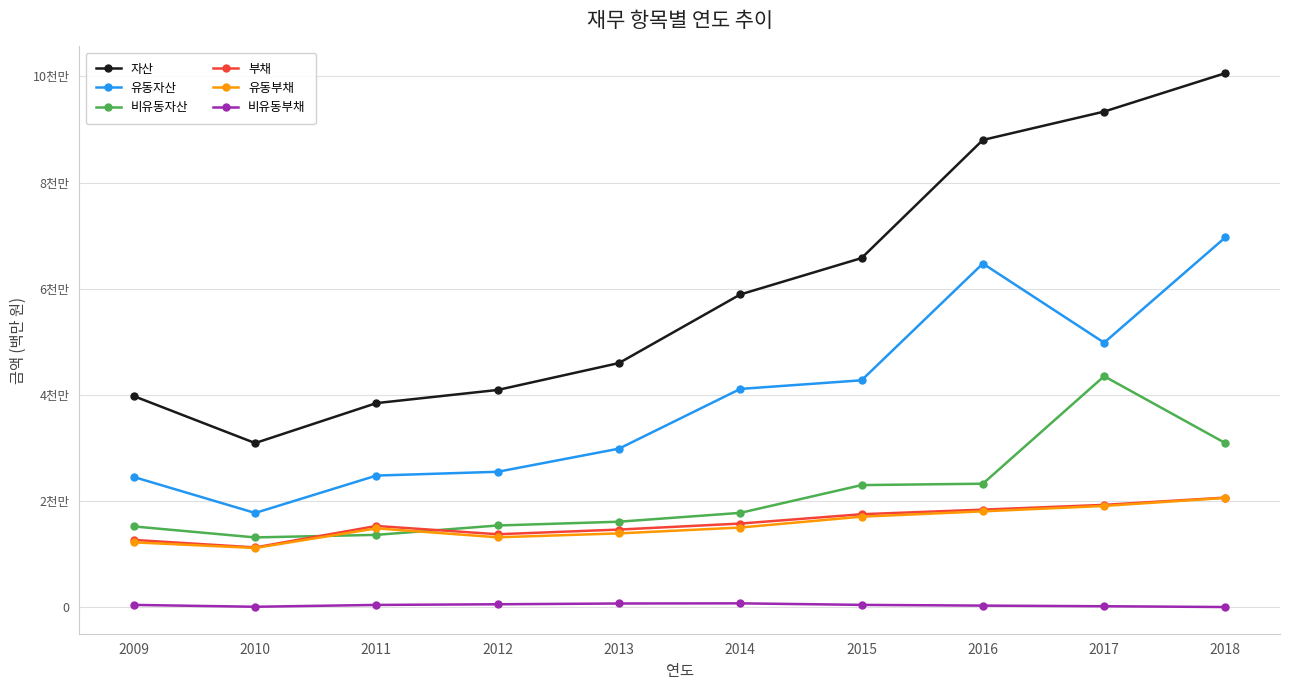

Is the value of 비유동부채 at 2017 greater than the value of 유동자산 at 2011?

No